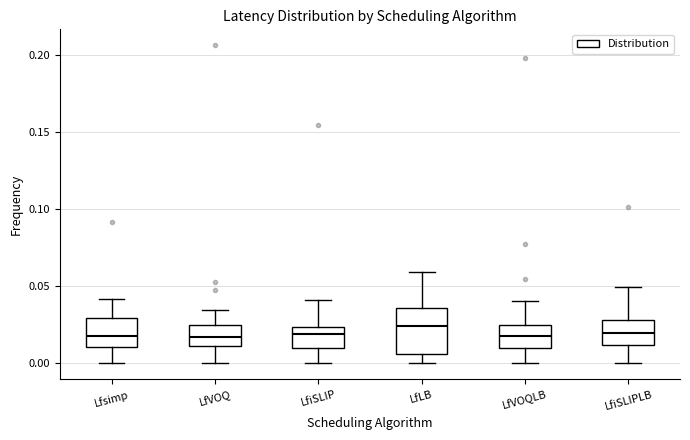

Comparing the boxes themselves (not the whiskers), which one is the tallest?

LfLB